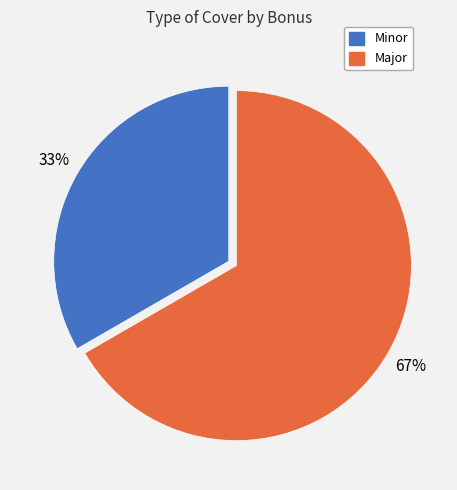

Which slice is the smallest?

Minor